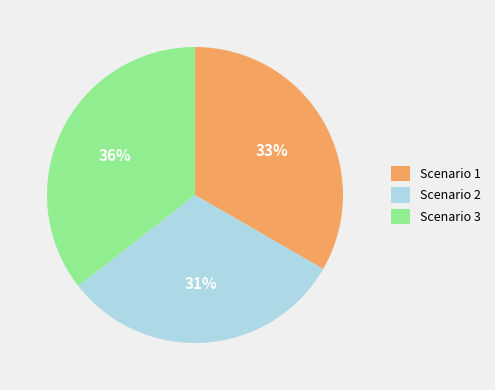

Approximately how many times larger is the value at Scenario 1 compared to Scenario 2?

1.1